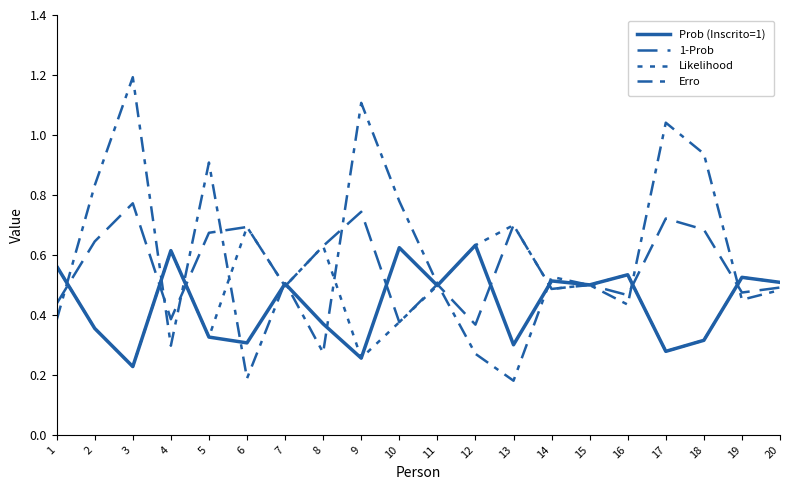

Reading right to left, what are all the values shown in this chart?

Prob (Inscrito=1): 20=0.5	19=0.5	18=0.3	17=0.3	16=0.5	15=0.5	14=0.5	13=0.3	12=0.6	11=0.5	10=0.6	9=0.3	8=0.4	7=0.5	6=0.3	5=0.3	4=0.6	3=0.2	2=0.4	1=0.6
1-Prob: 20=0.5	19=0.5	18=0.7	17=0.7	16=0.5	15=0.5	14=0.5	13=0.7	12=0.4	11=0.5	10=0.4	9=0.7	8=0.6	7=0.5	6=0.7	5=0.7	4=0.4	3=0.8	2=0.6	1=0.4
Likelihood: 20=0.5	19=0.5	18=0.3	17=0.3	16=0.5	15=0.5	14=0.5	13=0.7	12=0.6	11=0.5	10=0.4	9=0.3	8=0.6	7=0.5	6=0.7	5=0.3	4=0.6	3=0.2	2=0.4	1=0.6
Erro: 20=0.5	19=0.5	18=0.9	17=1.0	16=0.4	15=0.5	14=0.5	13=0.2	12=0.3	11=0.5	10=0.8	9=1.1	8=0.3	7=0.5	6=0.2	5=0.9	4=0.3	3=1.2	2=0.8	1=0.4